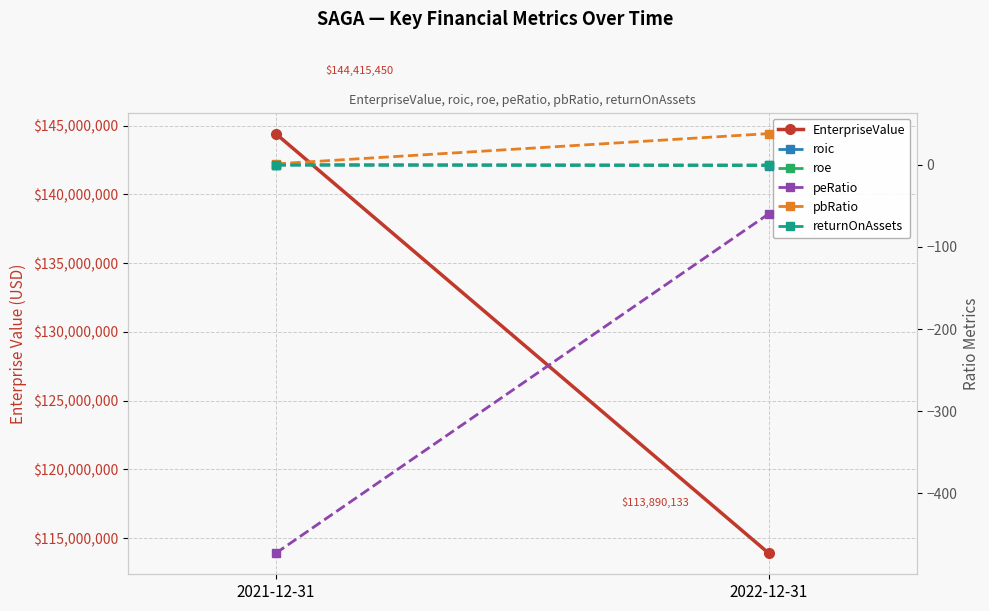

Reading left to right, extract all data points from this chart.

EnterpriseValue: 2021-12-31=144415450.2	2022-12-31=113890133.0
roic: 2021-12-31=-0.0	2022-12-31=-0.7
roe: 2021-12-31=-0.0	2022-12-31=-0.6
peRatio: 2021-12-31=-473.2	2022-12-31=-59.6
pbRatio: 2021-12-31=1.3	2022-12-31=38.2
returnOnAssets: 2021-12-31=-0.0	2022-12-31=0.0